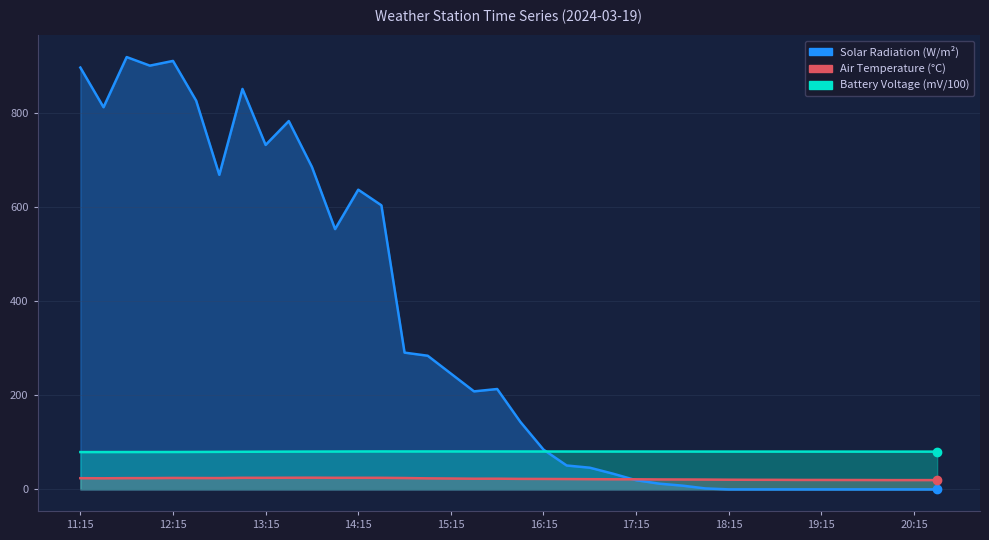

Which has a higher value, 14:45 or 11:45?

11:45